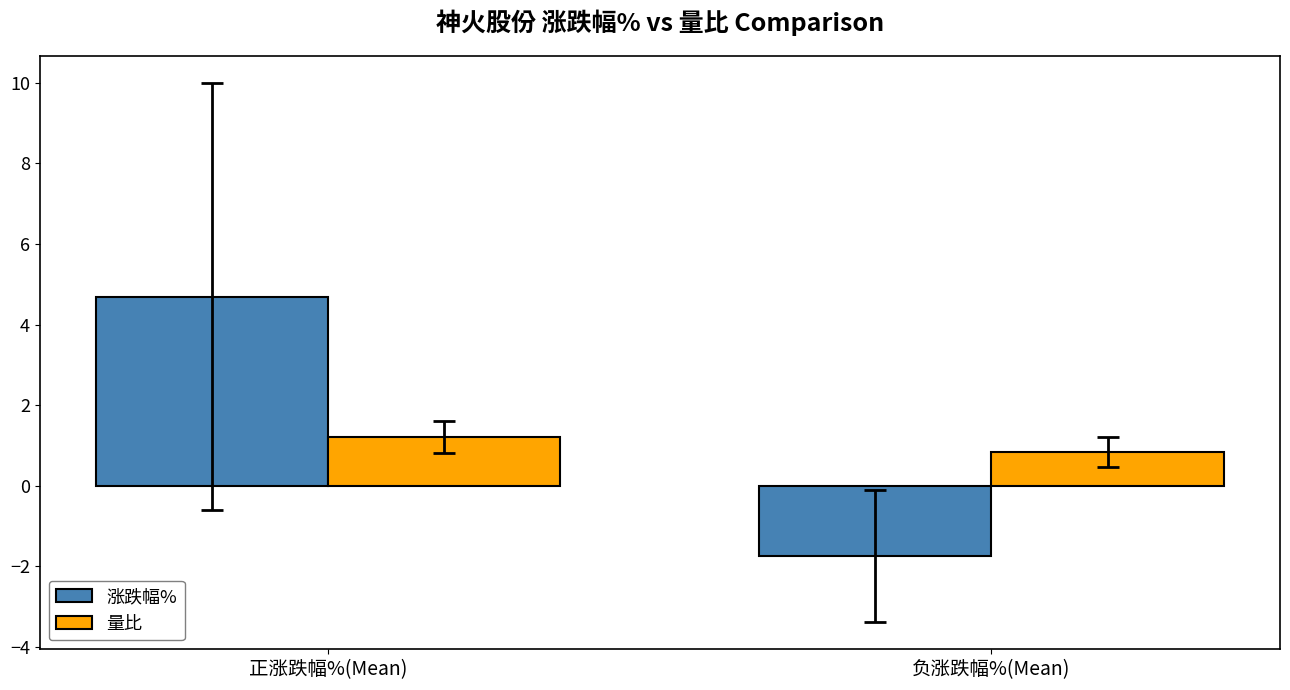

What is the label of the 2nd bar from the left?

负涨跌幅%(Mean)